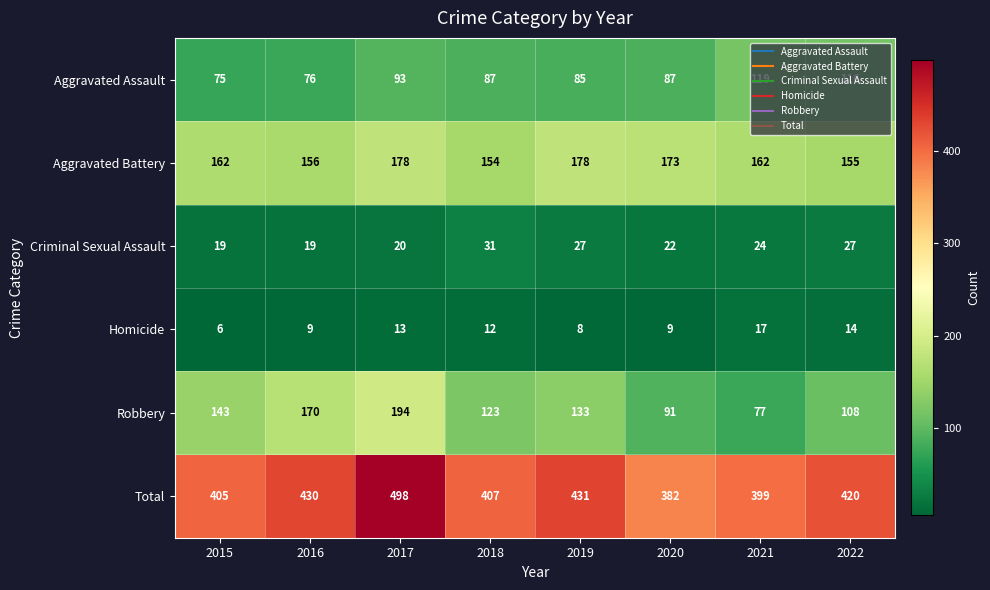

What is the spread (max minus min) of values at 2015?

399